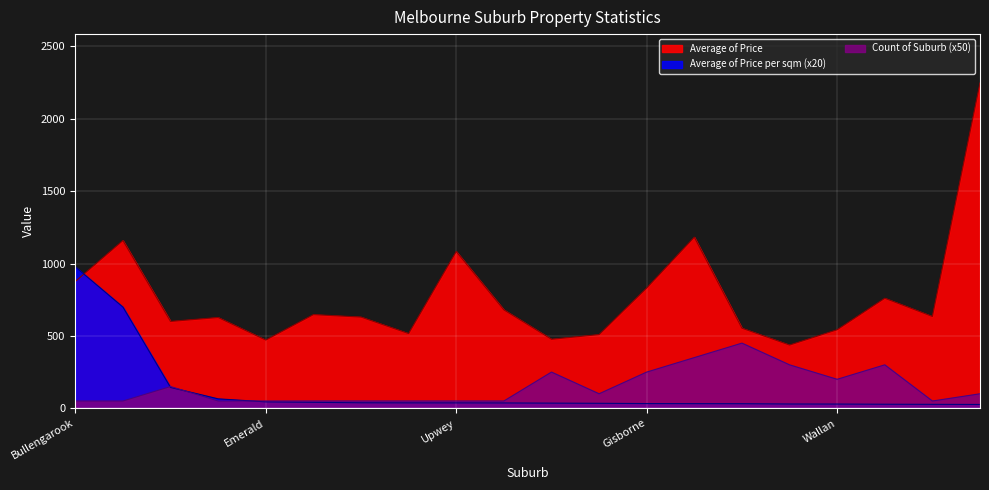

At which category does the chart reach its peak across all series?

Warrandyte